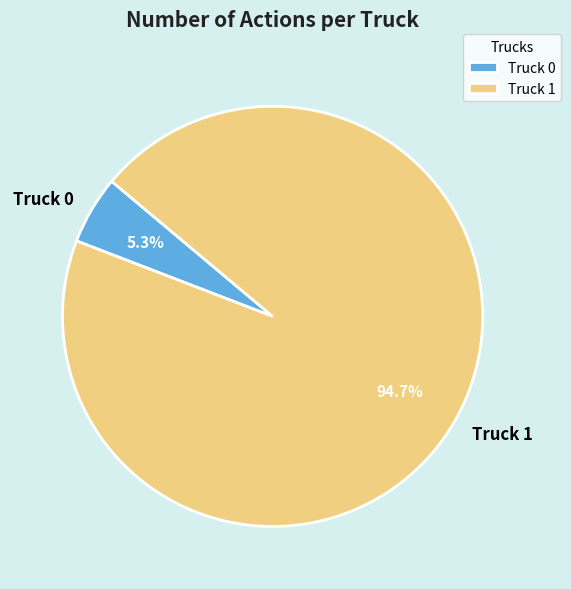

Which slice is the smallest?

Truck 0